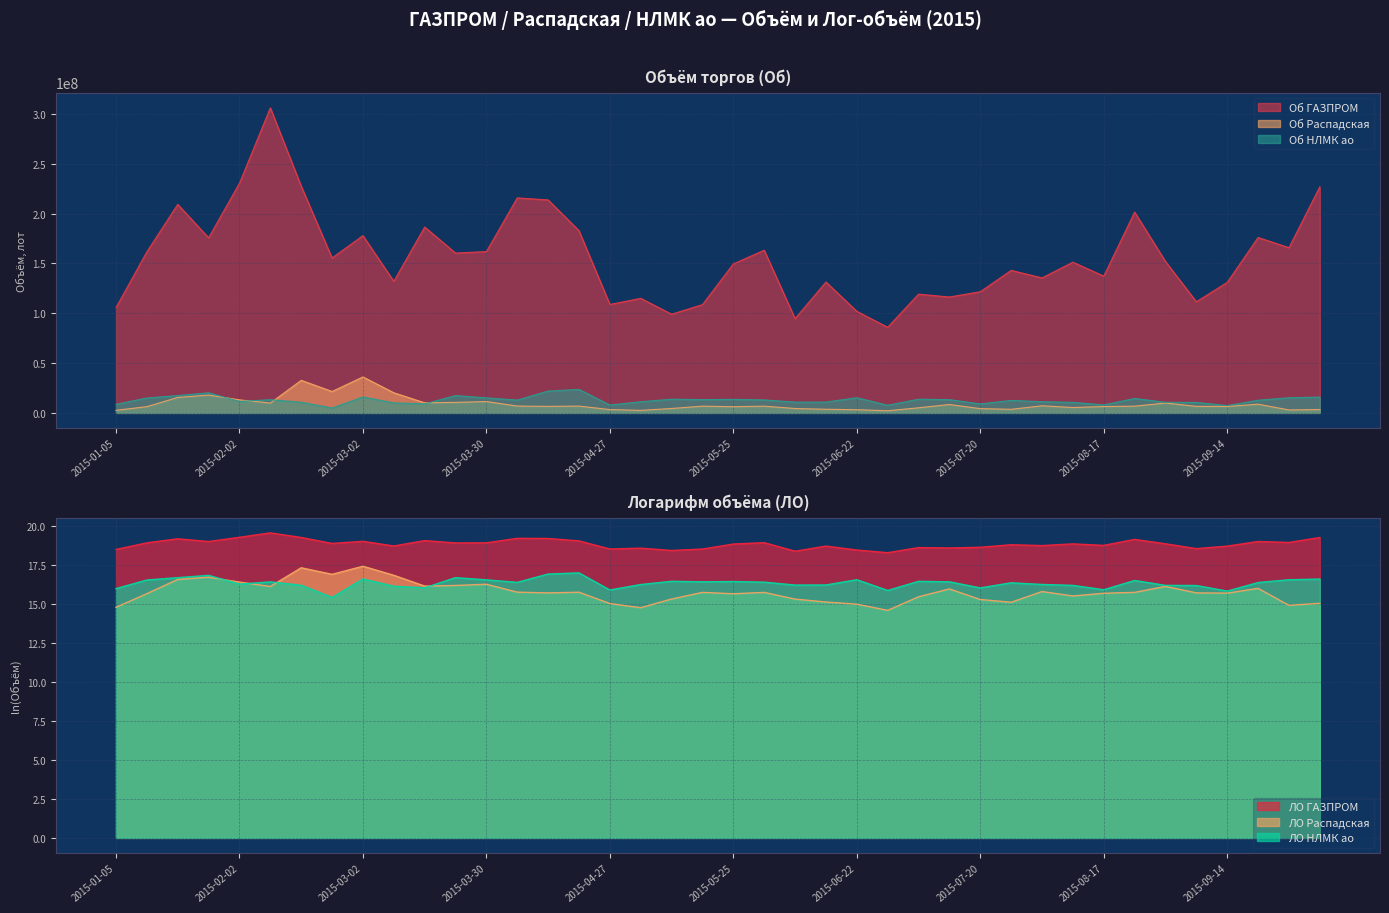

How many lines are shown in the chart?

6